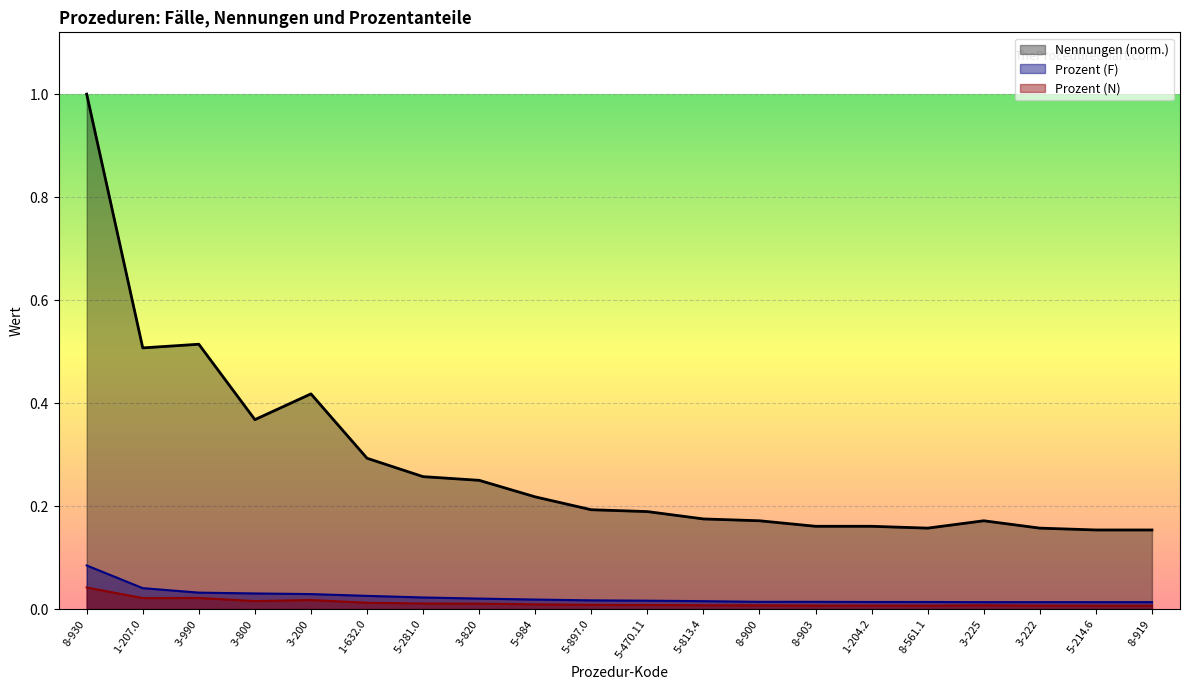

Reading left to right, extract all data points from this chart.

Nennungen: 1.0	0.5	0.5	0.4	0.4	0.3	0.3	0.2	0.2	0.2	0.2	0.2	0.2	0.2	0.2	0.2	0.2	0.2	0.2	0.2
Prozent (F): 0.1	0.0	0.0	0.0	0.0	0.0	0.0	0.0	0.0	0.0	0.0	0.0	0.0	0.0	0.0	0.0	0.0	0.0	0.0	0.0
Prozent (N): 0.0	0.0	0.0	0.0	0.0	0.0	0.0	0.0	0.0	0.0	0.0	0.0	0.0	0.0	0.0	0.0	0.0	0.0	0.0	0.0